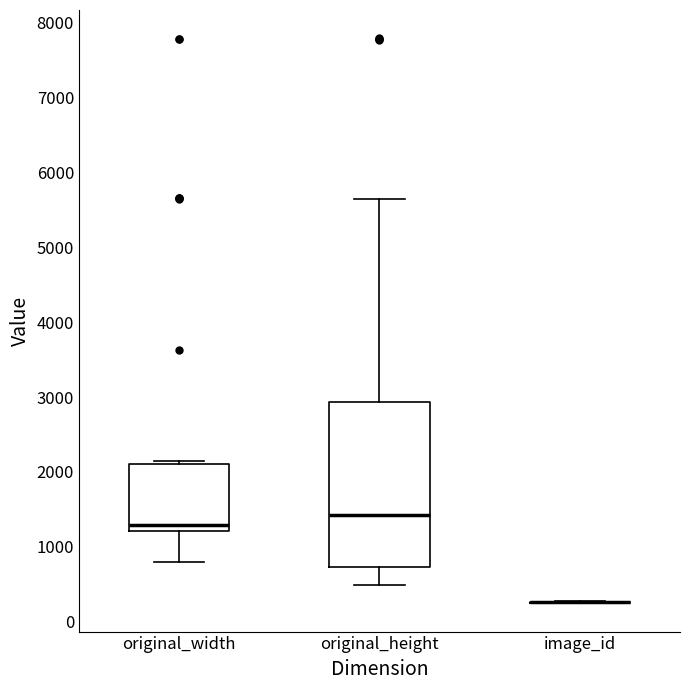

Reading left to right, transcribe this box plot: for each box, give where its median line is, the range the box spans, and where its two whiskers end, as read against the y-axis. The values are not printed on the chart, so give them approximately, as read against the axis.

original_width: median 1300, box 1200 to 2100, whiskers 800 to 2100 (just above the box's upper edge)
original_height: median 1400, box 700 to 2900, whiskers 500 to 5600
image_id: box collapsed to a line at 300, whiskers 200 to 300